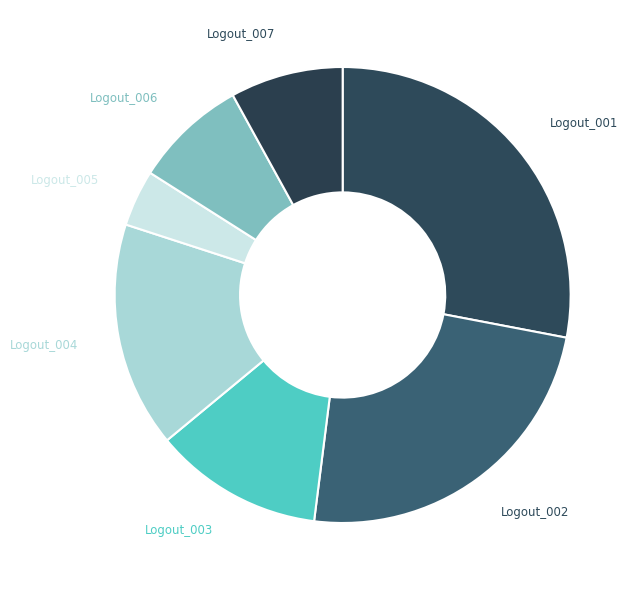

Count the number of slices in the pie.

7